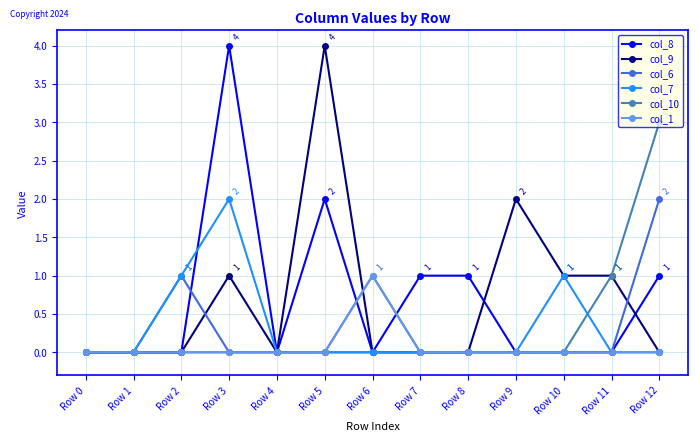

Is it true that col_7 equals 0 at Row 11?

True